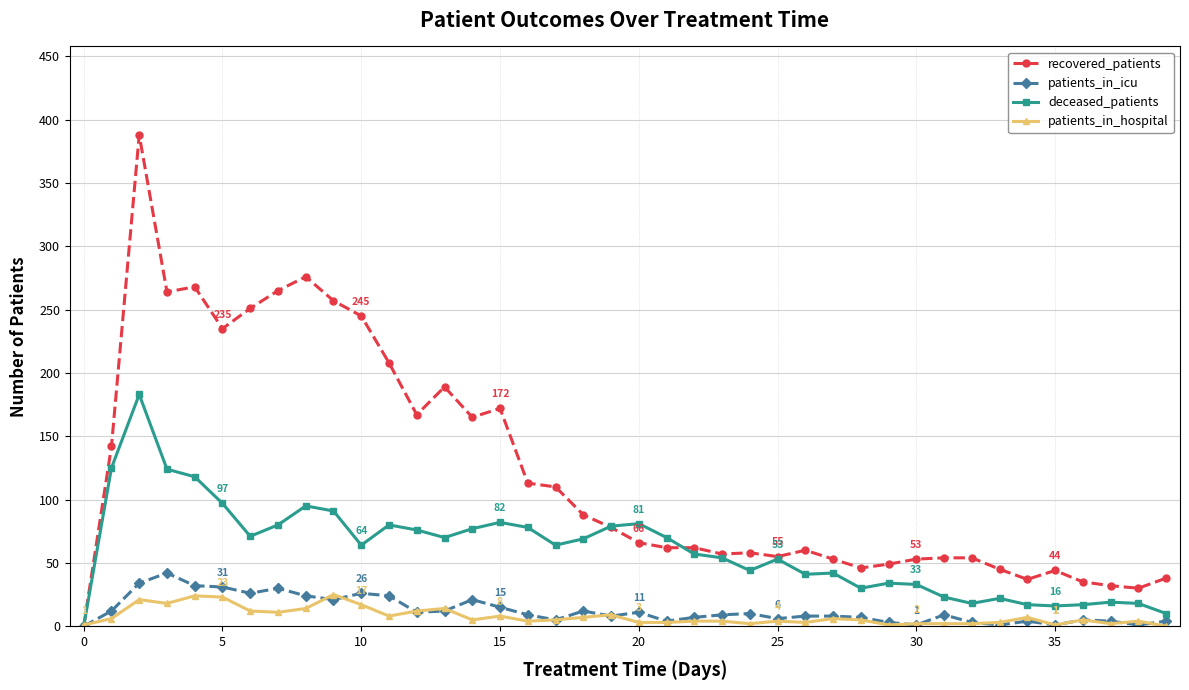

Which series has the widest spread of values?

recovered_patients